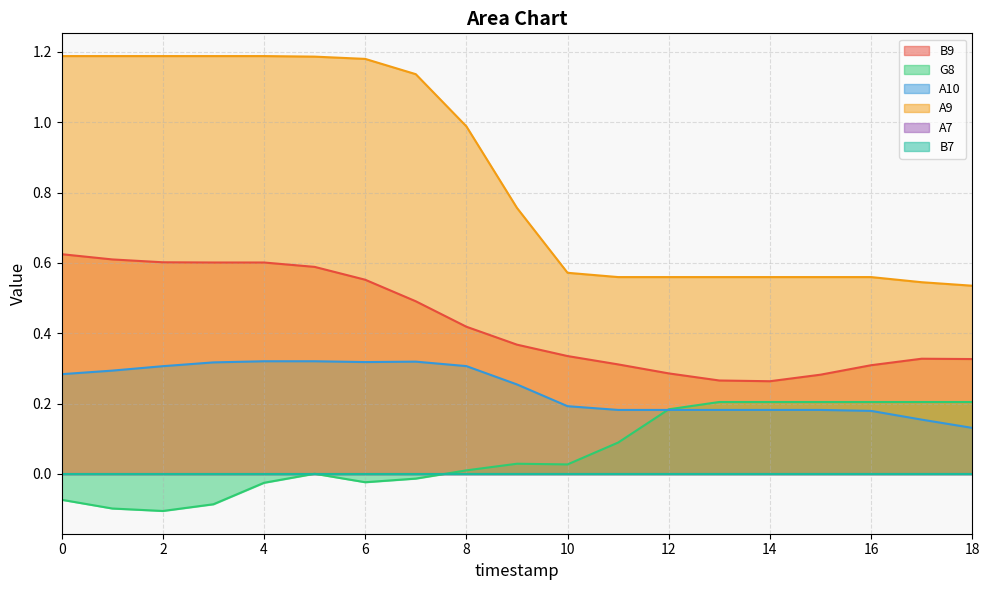

The value of B9 at 1 is 0.6. True or false?

True